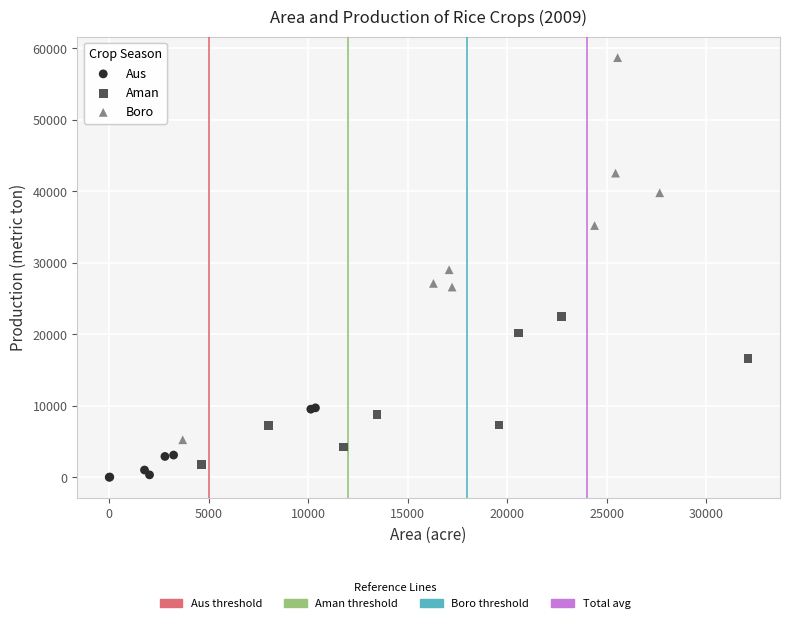

Which series contains the lowest Y value?

Aus